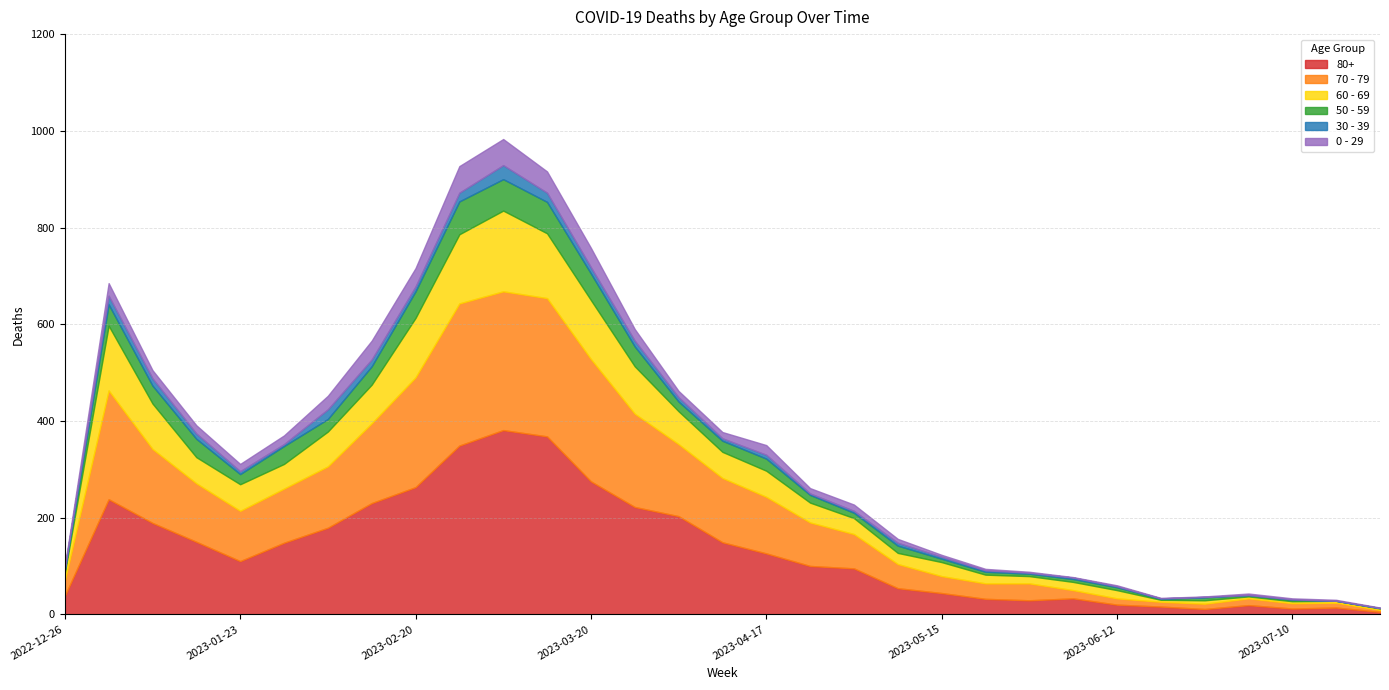

Rank the series by their maximum value, from lowest to highest.

30 - 39, 0 - 29, 50 - 59, 60 - 69, 70 - 79, 80+